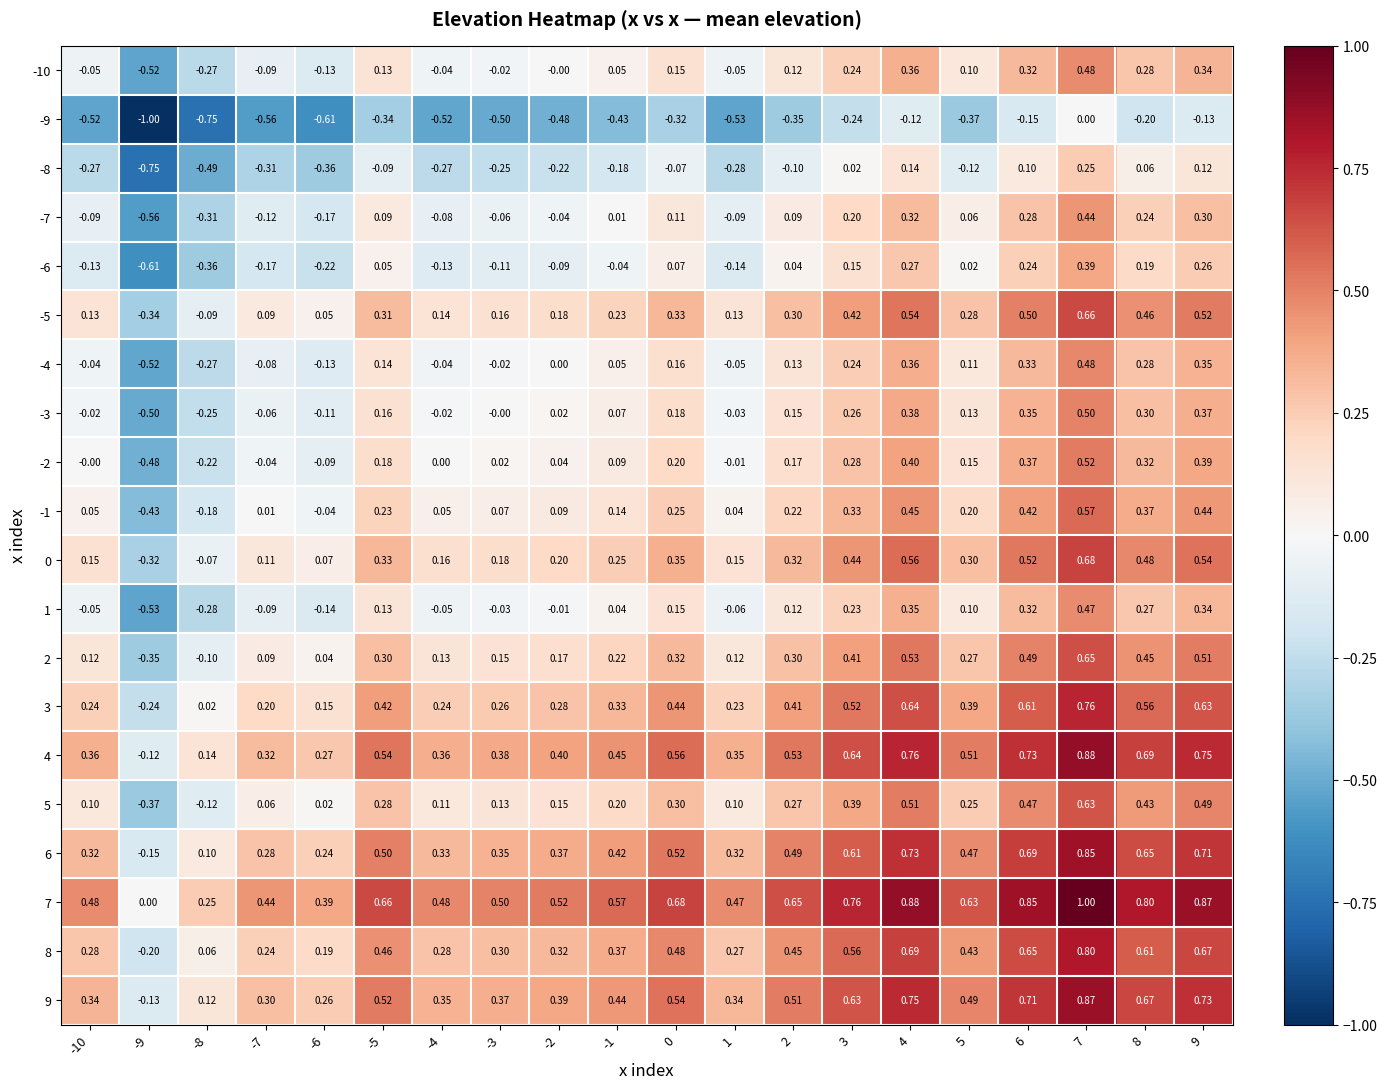

How many distinct data groups are displayed?

20